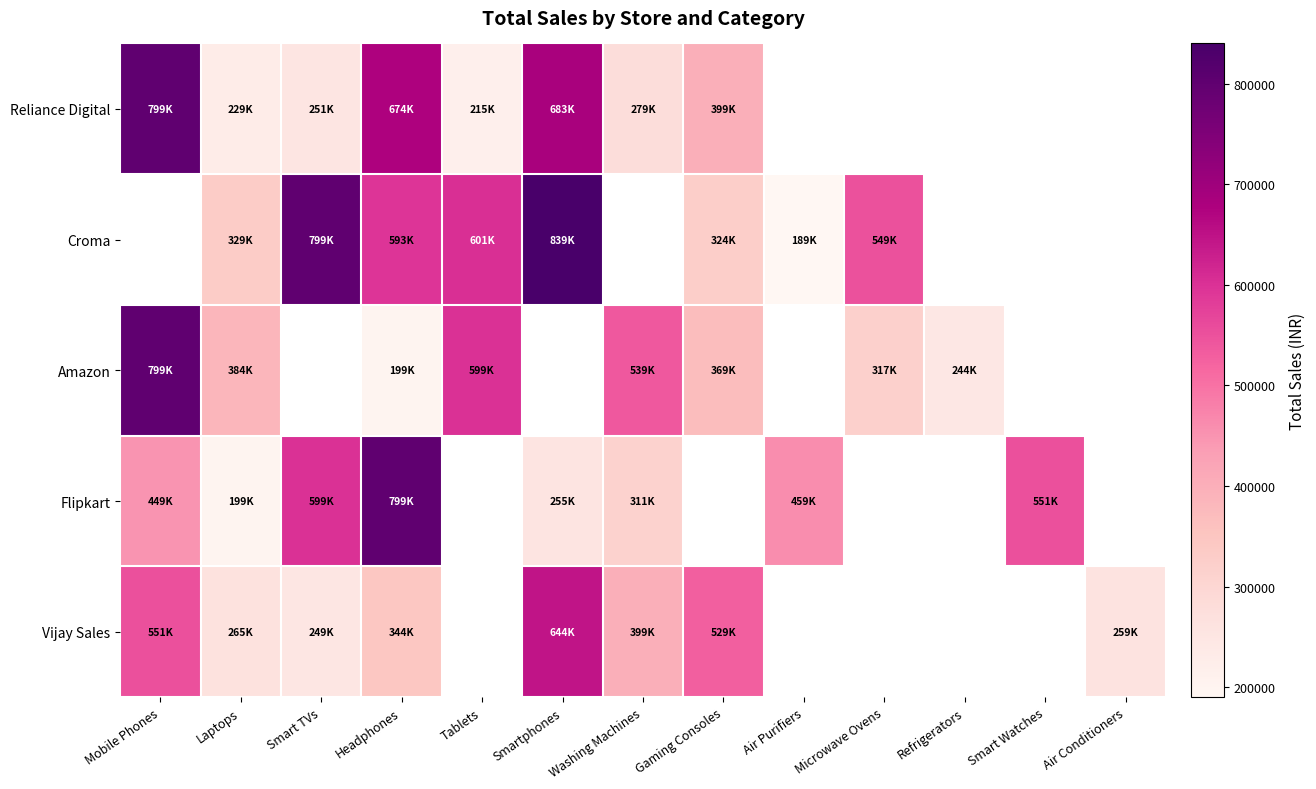

At how many categories does at least one series exceed 623485?

4